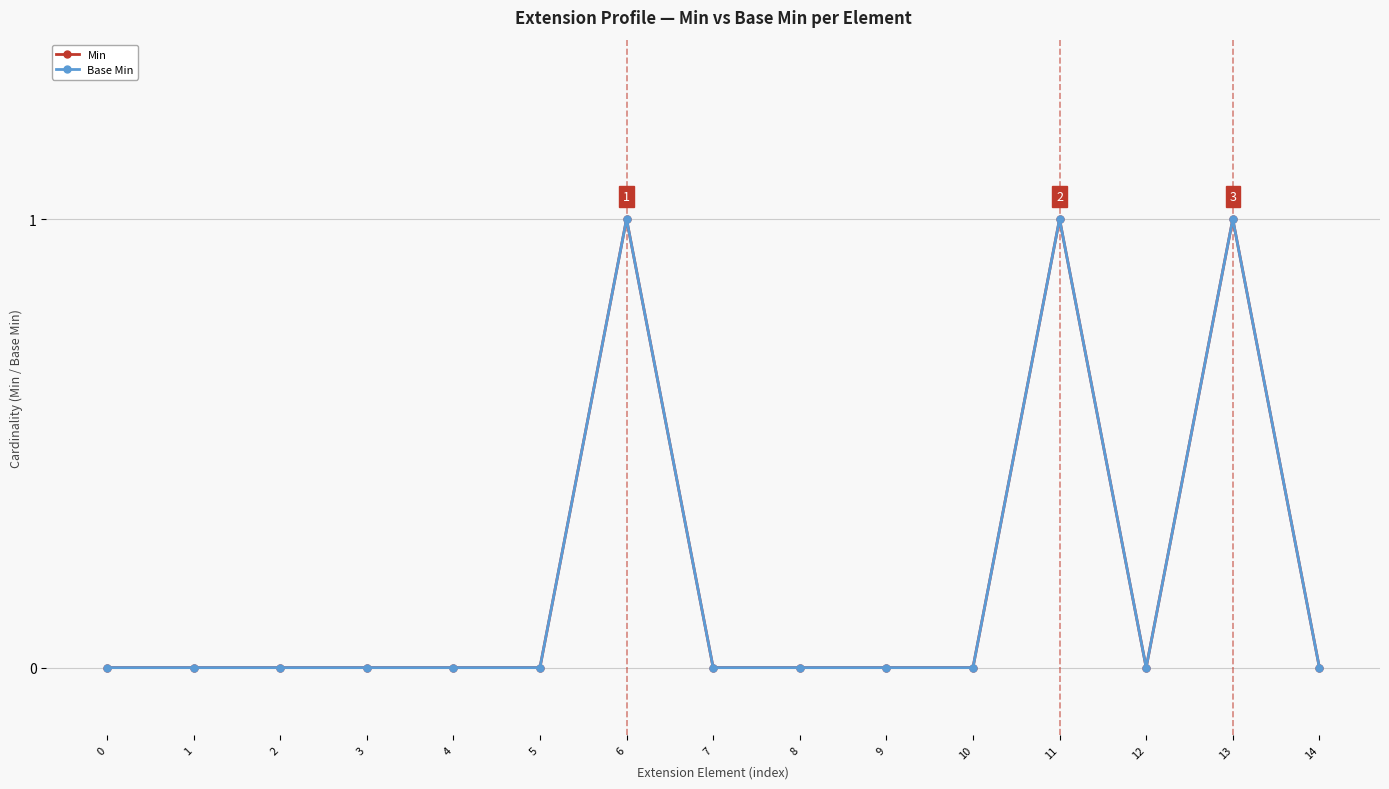

Where is the first local maximum for Base Min?

6